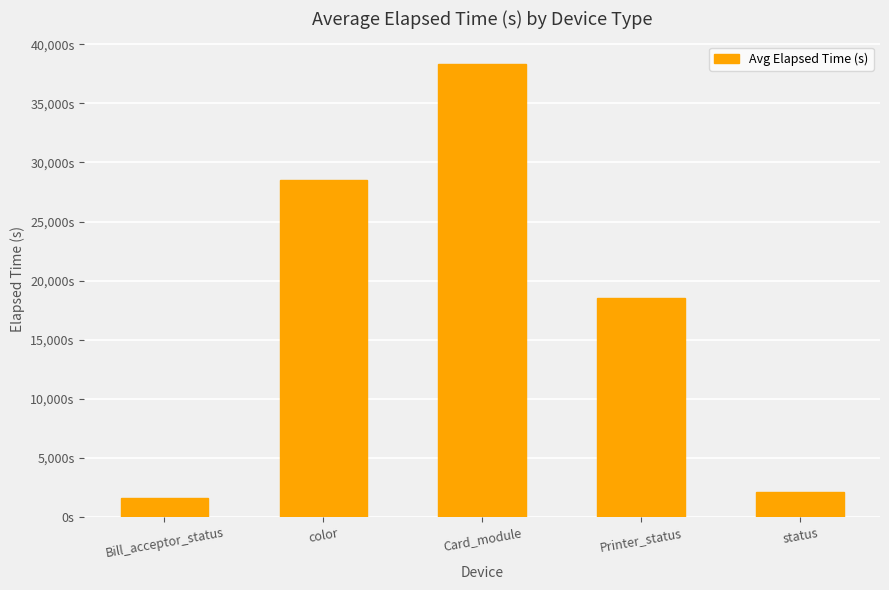

Rank the categories by value from highest to lowest.

Card_module, color, Printer_status, status, Bill_acceptor_status